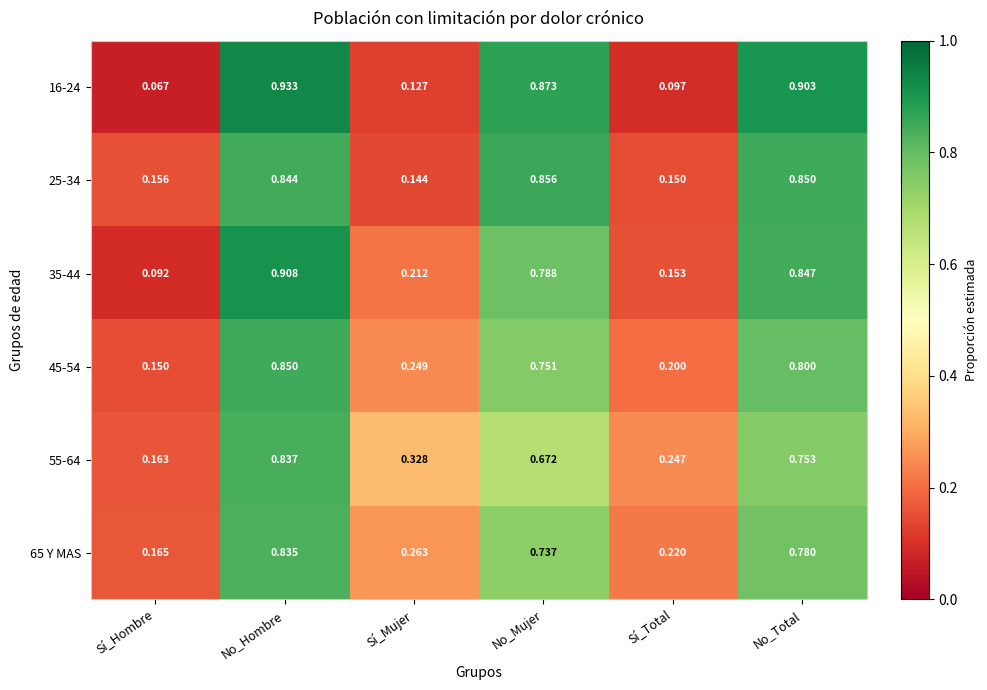

At which category is the sum across all series the highest?

No_Hombre